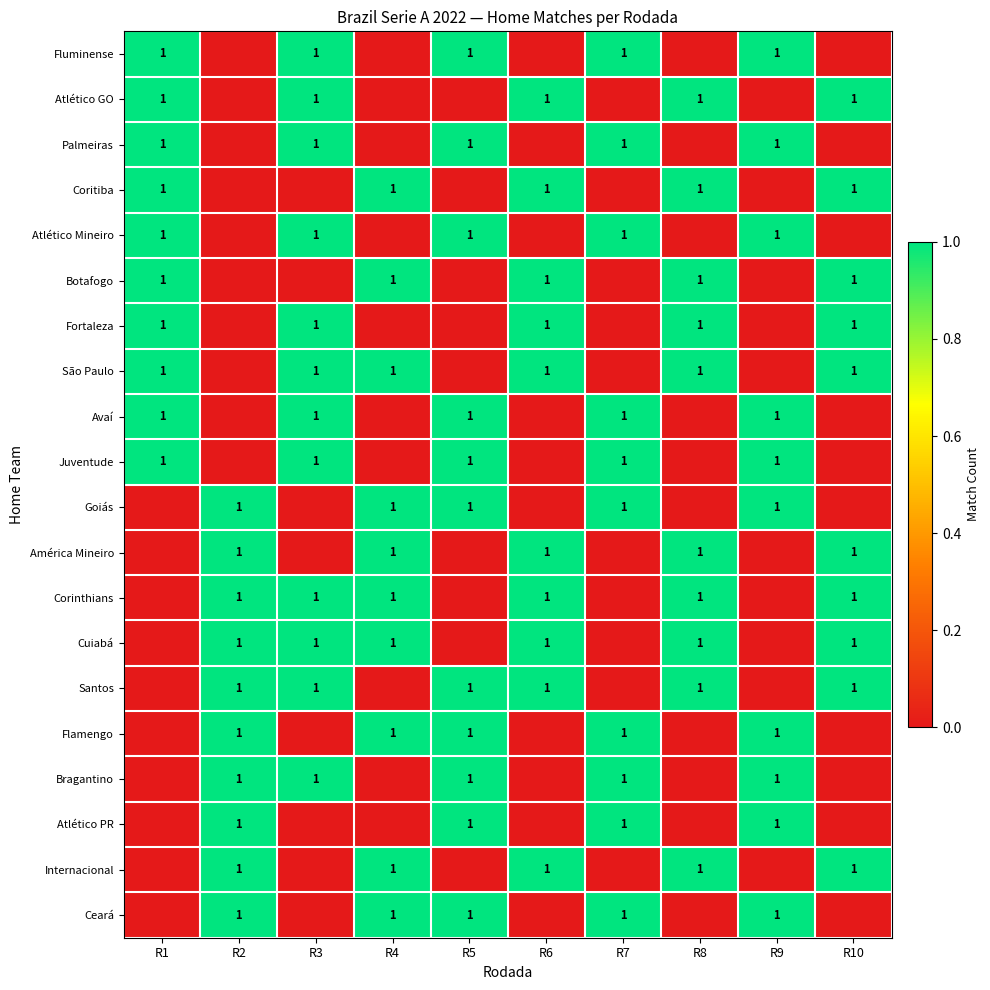

The Atlético GO series shows 1 at R10. True or false?

True